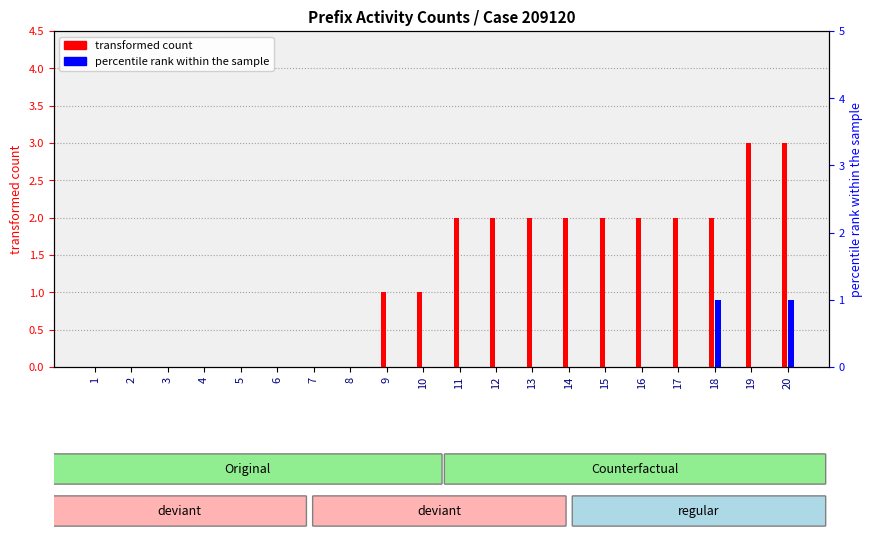

Count the W_Completeren aanvraag-COMPLETE (Orig) values in the range 0 to 2.

18